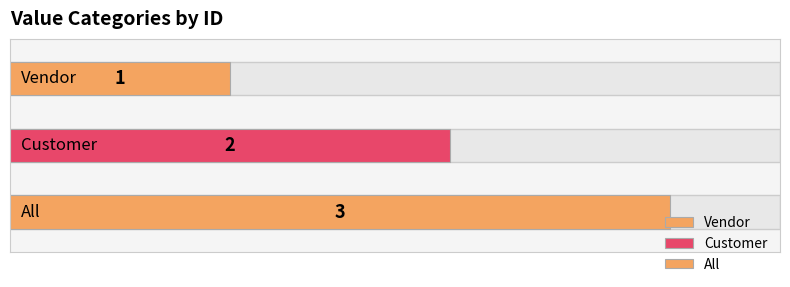

What is the sum of all values?

6